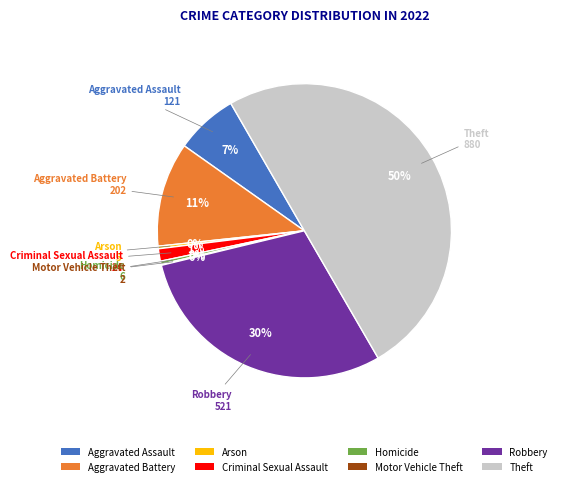

Which slice is the largest?

Theft